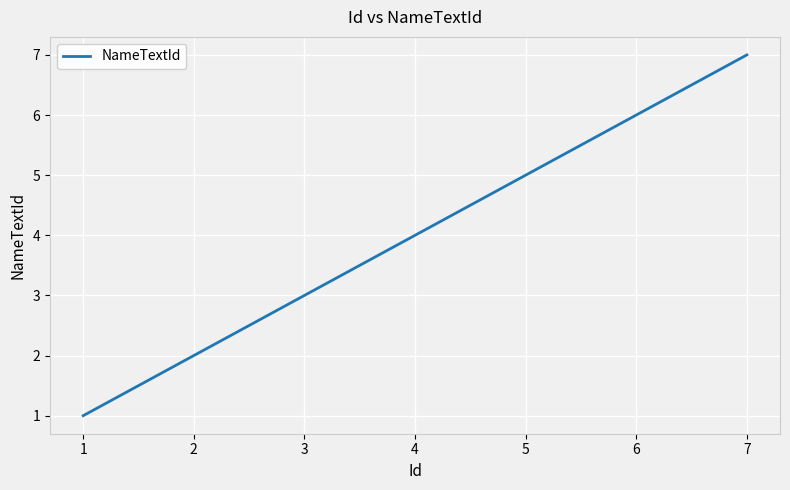

What is the sum of all values?

28